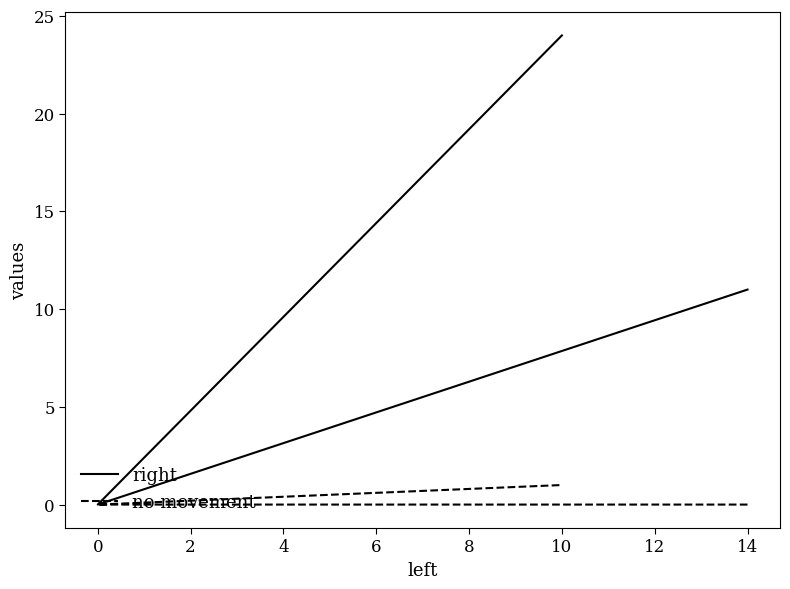

What is the greatest value displayed?

24